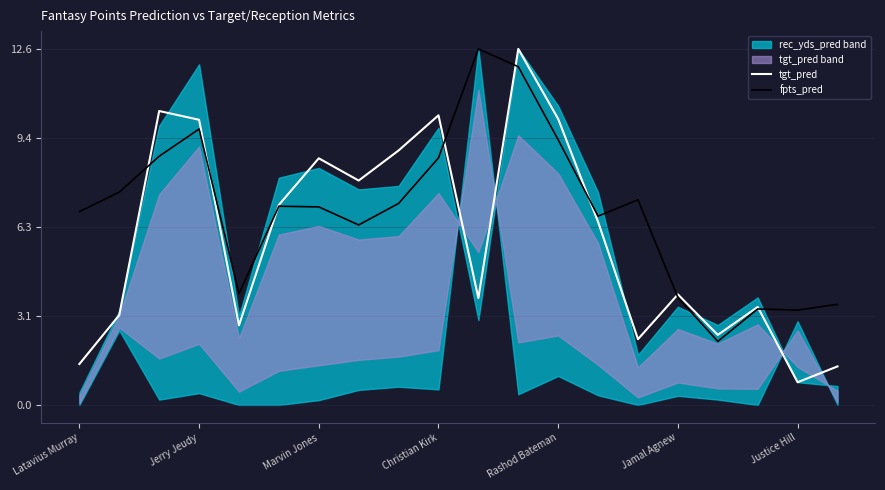

The value of tgt_pred at Rashod Bateman is 6.8. True or false?

False